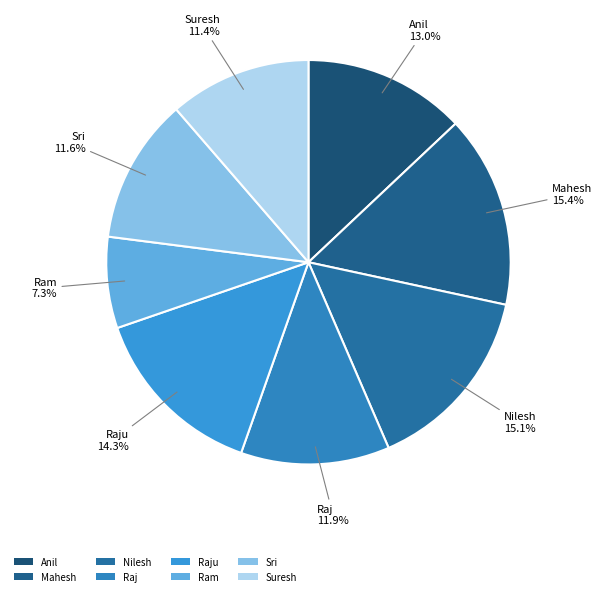

How many segments does this pie chart have?

8